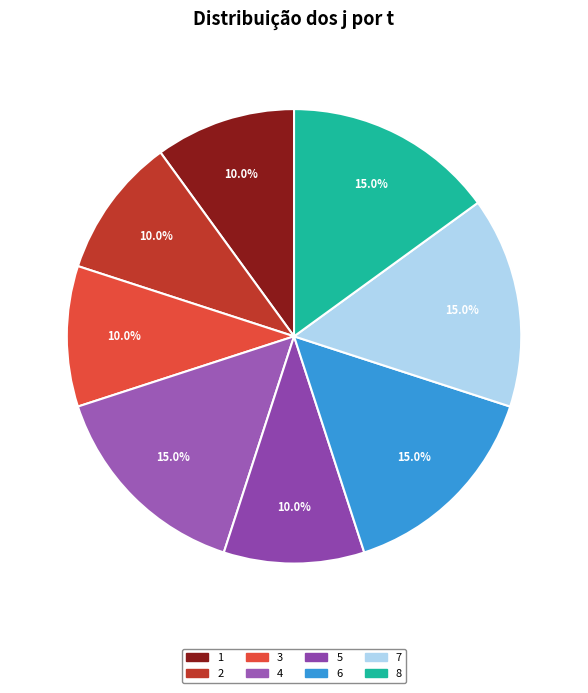

What is the change in value from 1 to 4?

+1